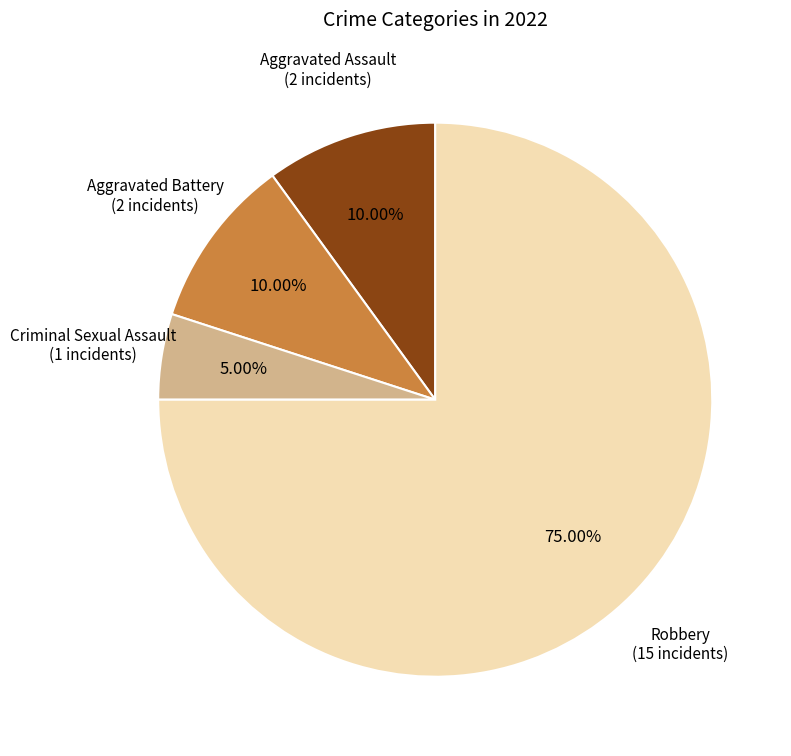

How many segments does this pie chart have?

4